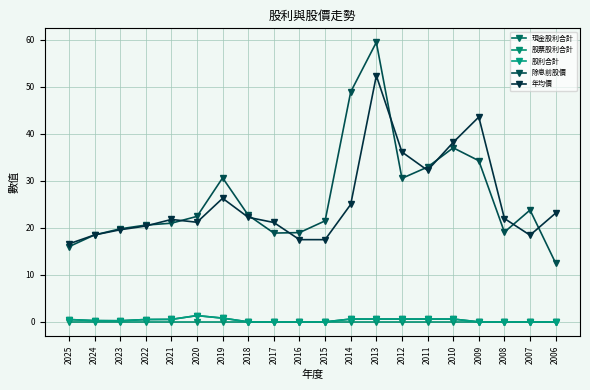

Which series has the widest spread of values?

除息前股價